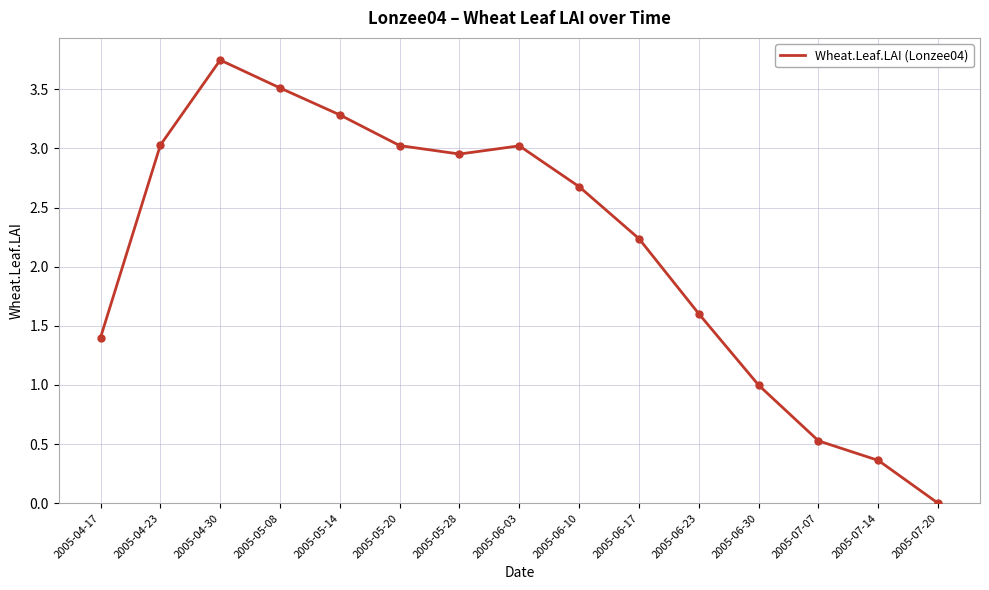

Between 2005-05-20 and 2005-07-20, which is larger?

2005-05-20